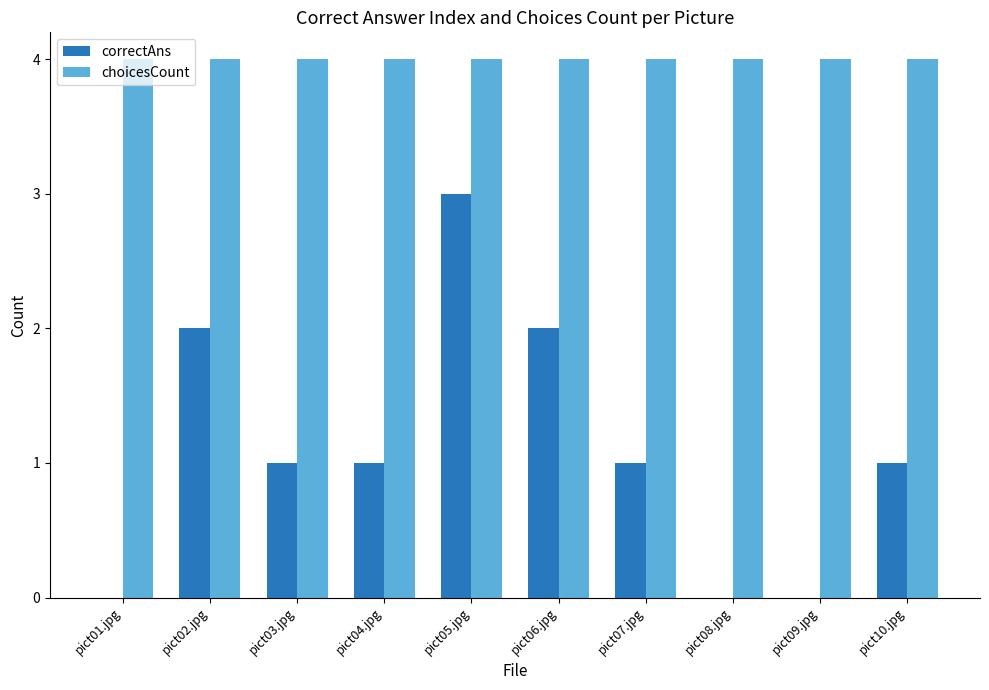

How many distinct data groups are displayed?

2